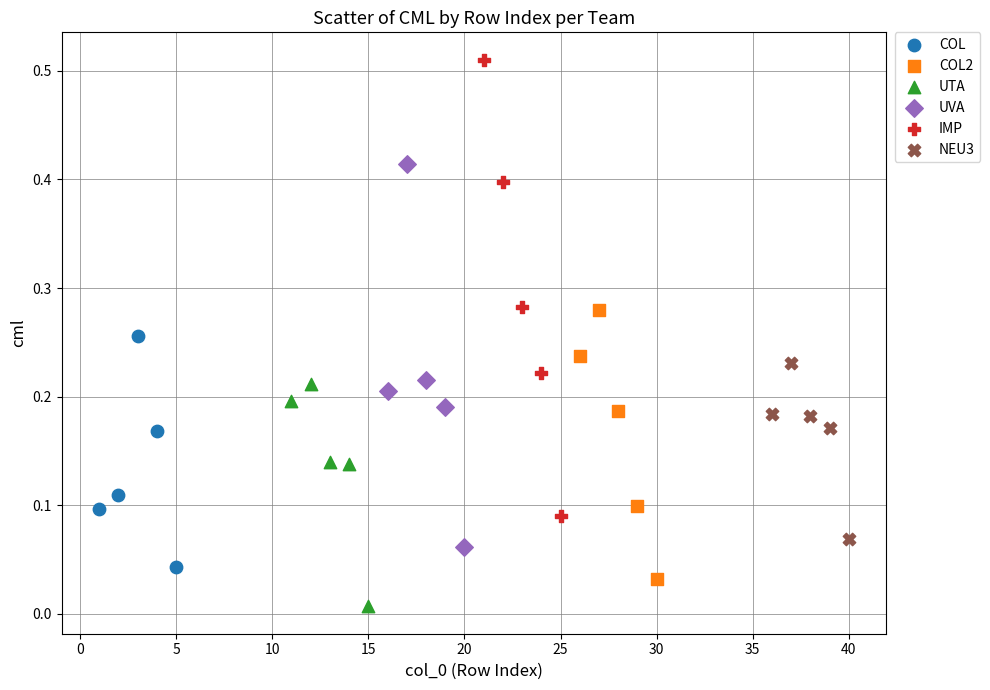

Which series contains the highest Y value?

IMP